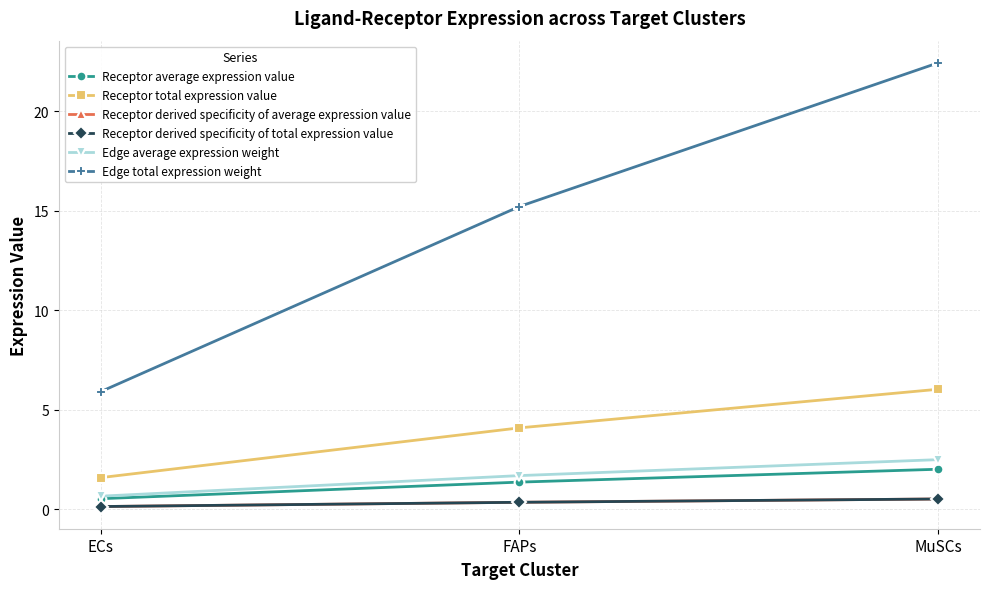

Does the chart have visible grid lines?

Yes